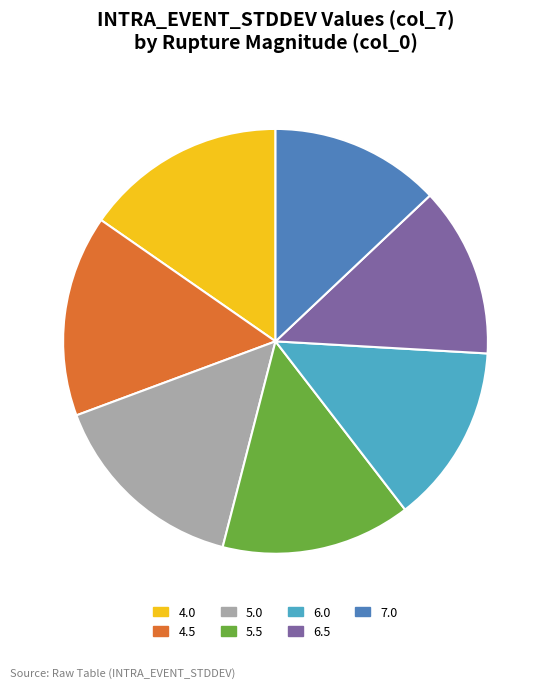

Do 5.0 and 6.5 together represent more than half of the pie?

No